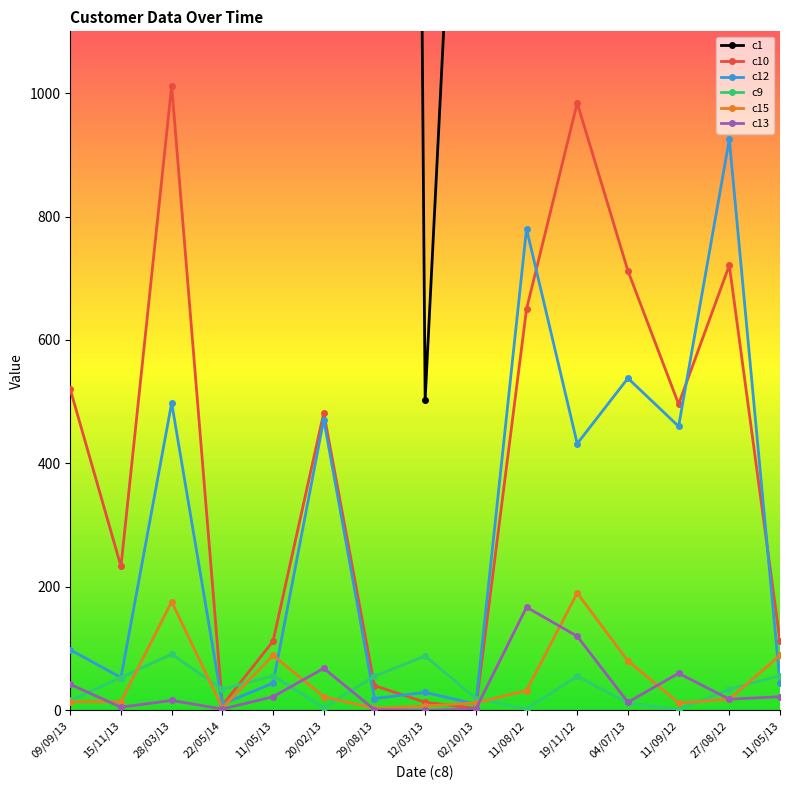

Is it true that c9 equals 1 at 11/09/12?

True